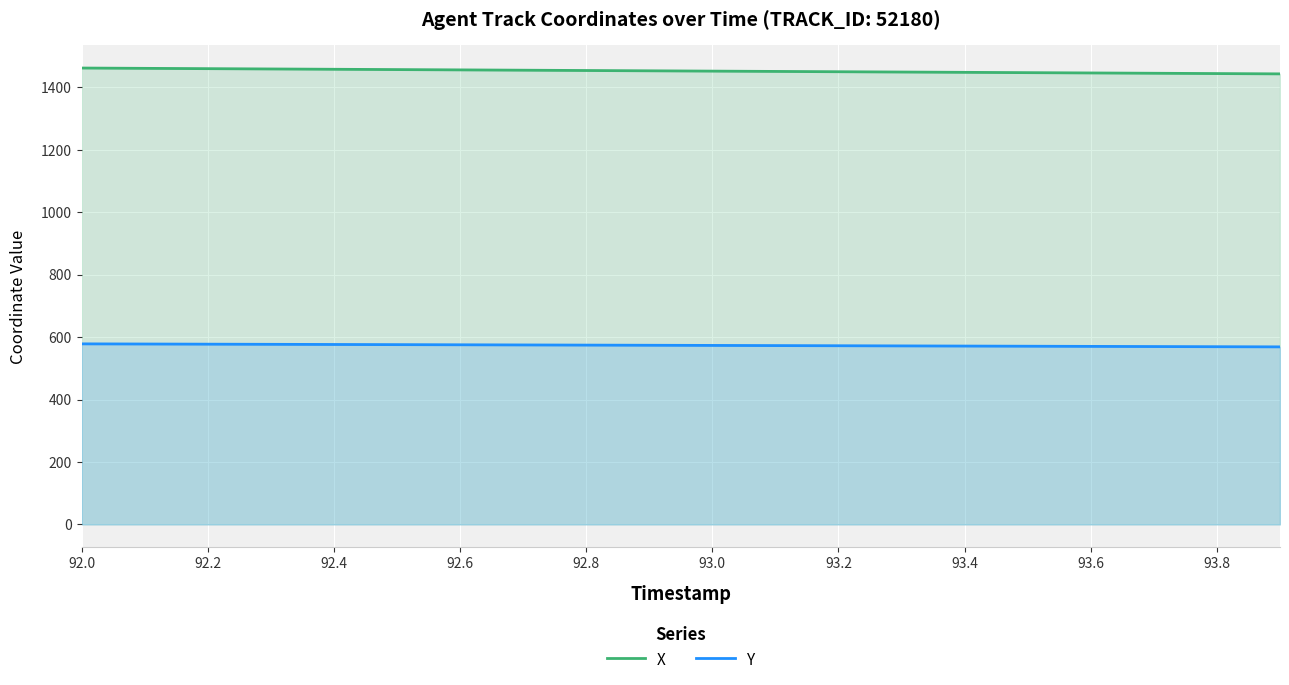

Reading left to right, what are all the values shown in this chart?

X: 1462.2	1461.2	1460.2	1459.3	1458.3	1457.3	1456.3	1455.3	1454.3	1453.3	1452.4	1451.4	1450.4	1449.4	1448.4	1447.5	1446.5	1445.5	1444.5	1443.5
Y: 578.5	578.0	577.5	577.0	576.5	576.0	575.5	575.0	574.5	574.0	573.5	573.0	572.5	572.0	571.4	570.9	570.4	569.9	569.4	568.9